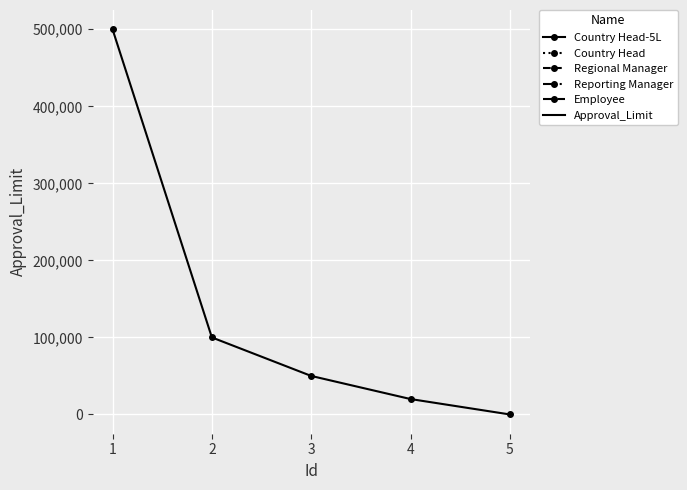

The value at 3 is 10831. True or false?

False